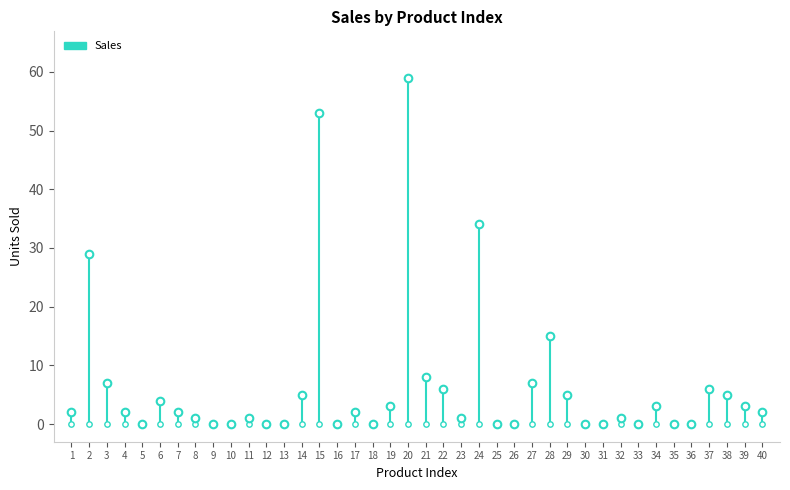

Which has a higher value, 11 or 17?

17